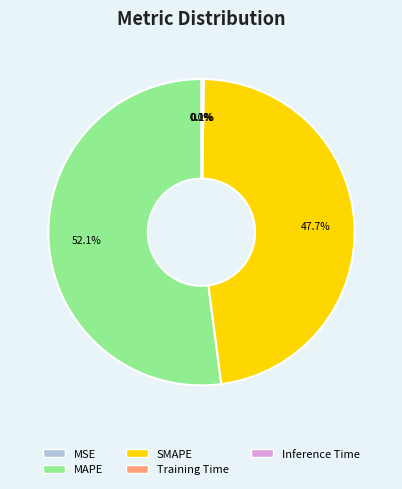

How much of the chart is everything except MAPE?

47.9%